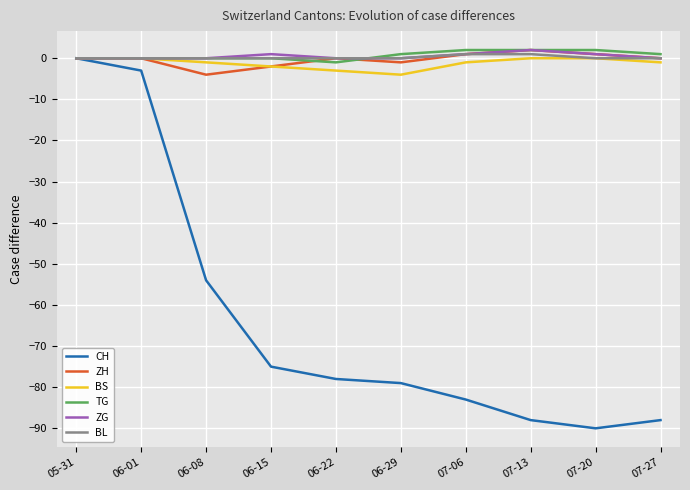

Where is CH nearest to the value -45?

06-08